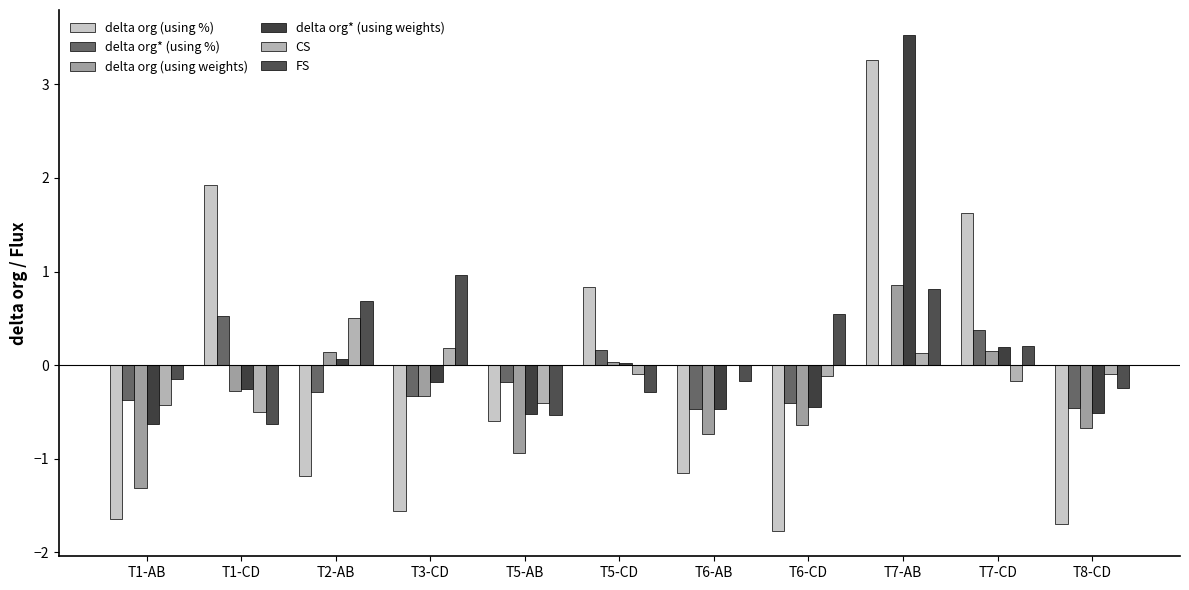

Between T2-AB and T6-CD, which series saw the biggest shift?

delta org (using weights)